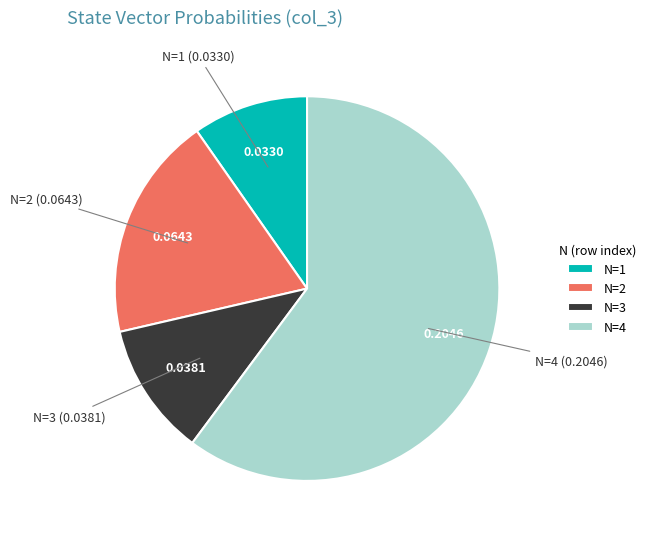

Is the sum of N=2 and N=4 greater than half?

Yes